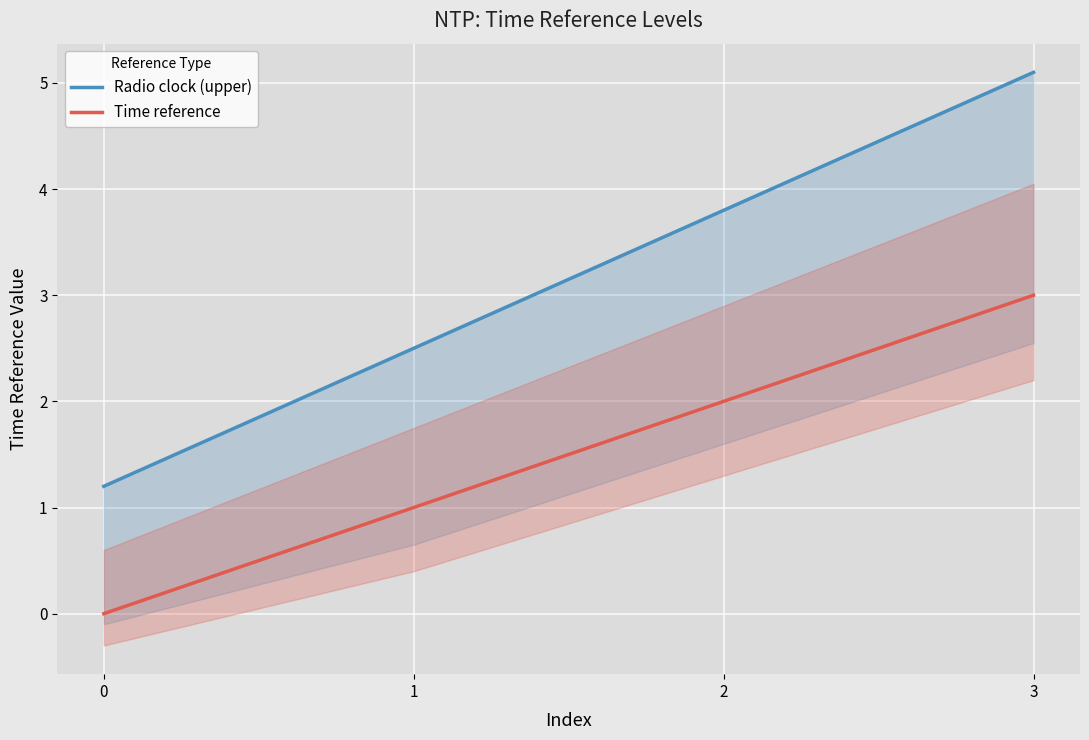

What is the average value of the Time reference series?

1.5